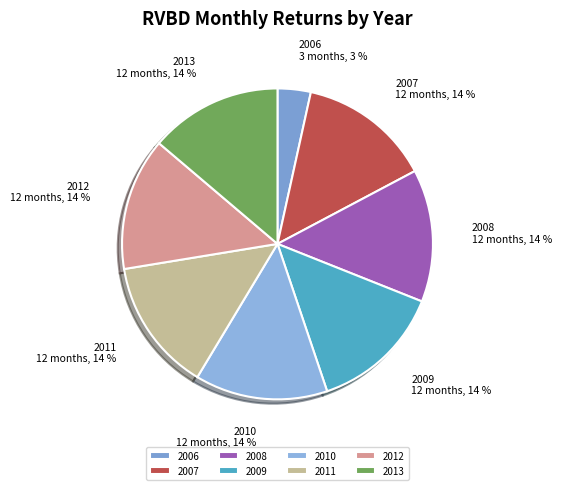

Is the sum of 2009 and 2013 greater than half?

No